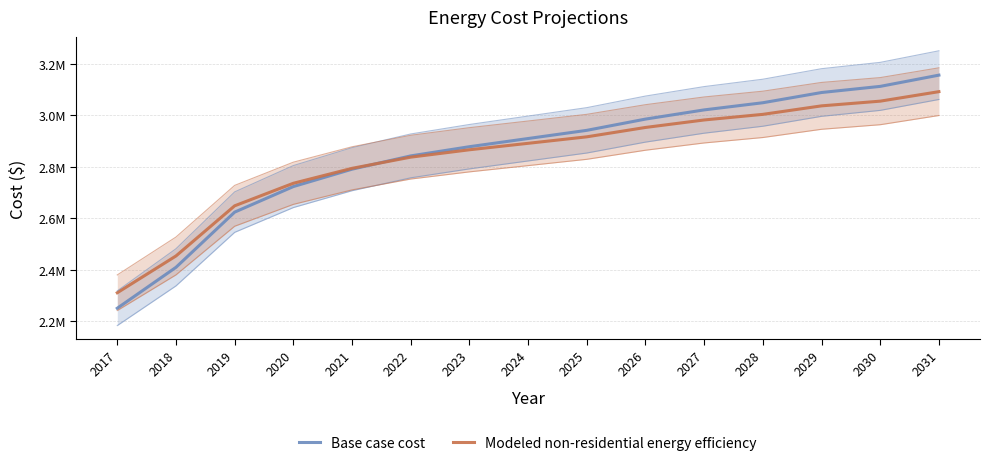

The Modeled non-residential energy efficiency series shows 4065662.1 at 2028. True or false?

False